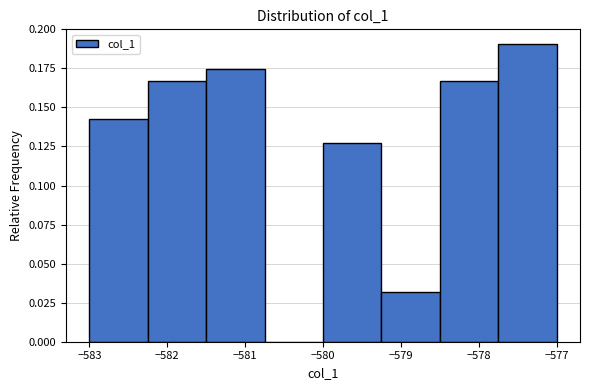

Over which range of the x-axis is the bar tallest?

-577.75 to -577.00